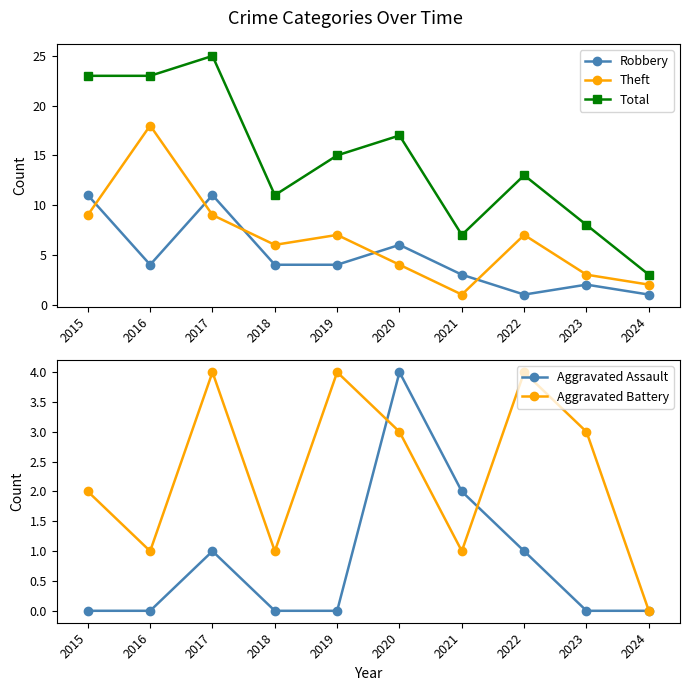

What is the sum of the Aggravated Battery values at 2018 and 2024?

1